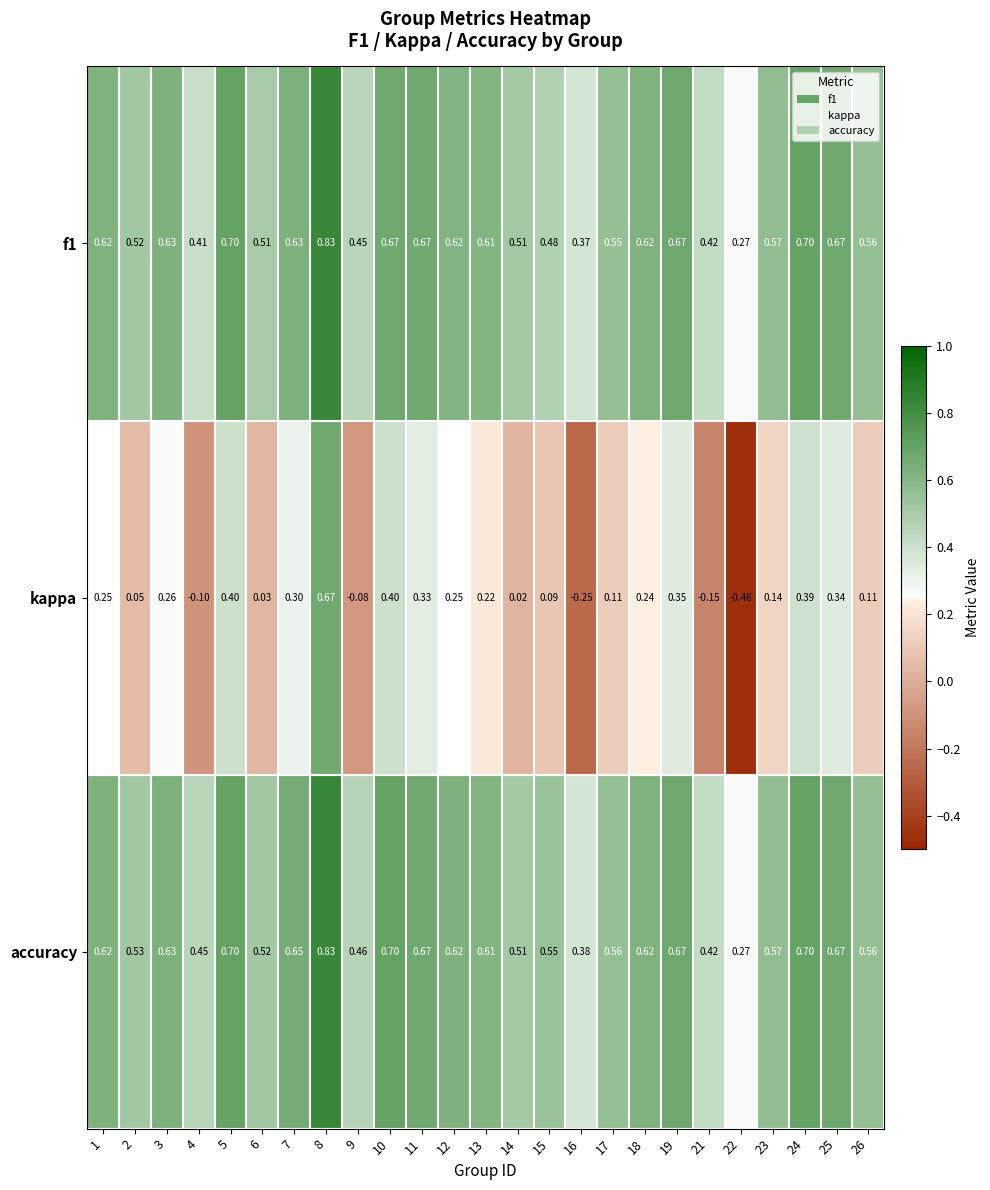

Which series changed the most between 13 and 18?

kappa